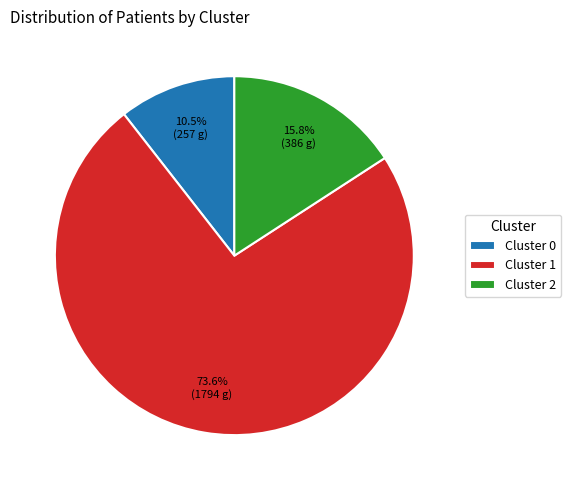

What is the majority slice?

Cluster 1